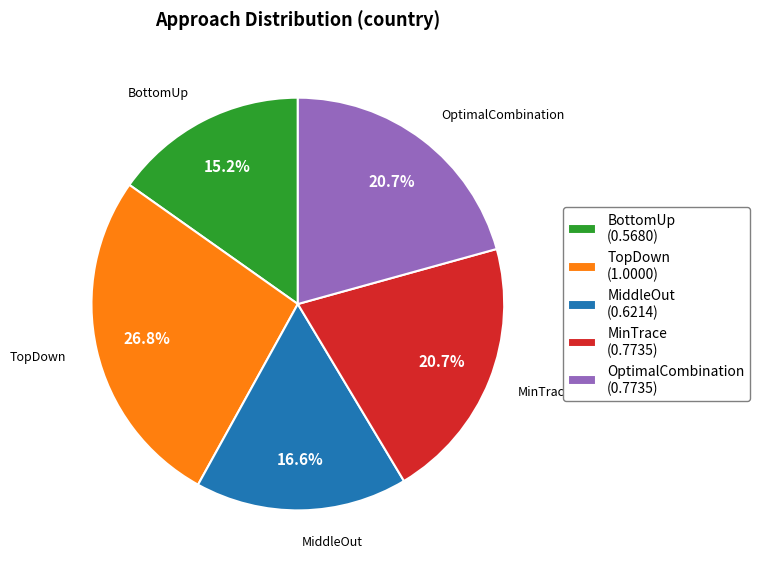

Which category has the biggest portion of the pie?

TopDown